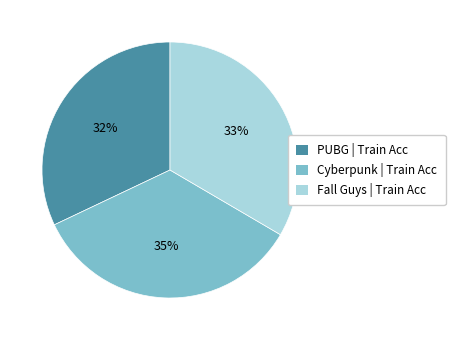

Does any single category account for the majority?

No